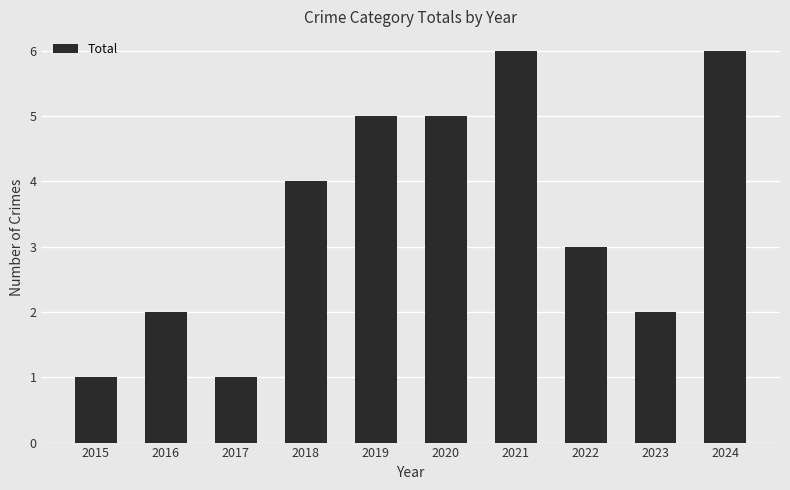

Reading left to right, transcribe all the data shown in this chart.

1	2	1	4	5	5	6	3	2	6